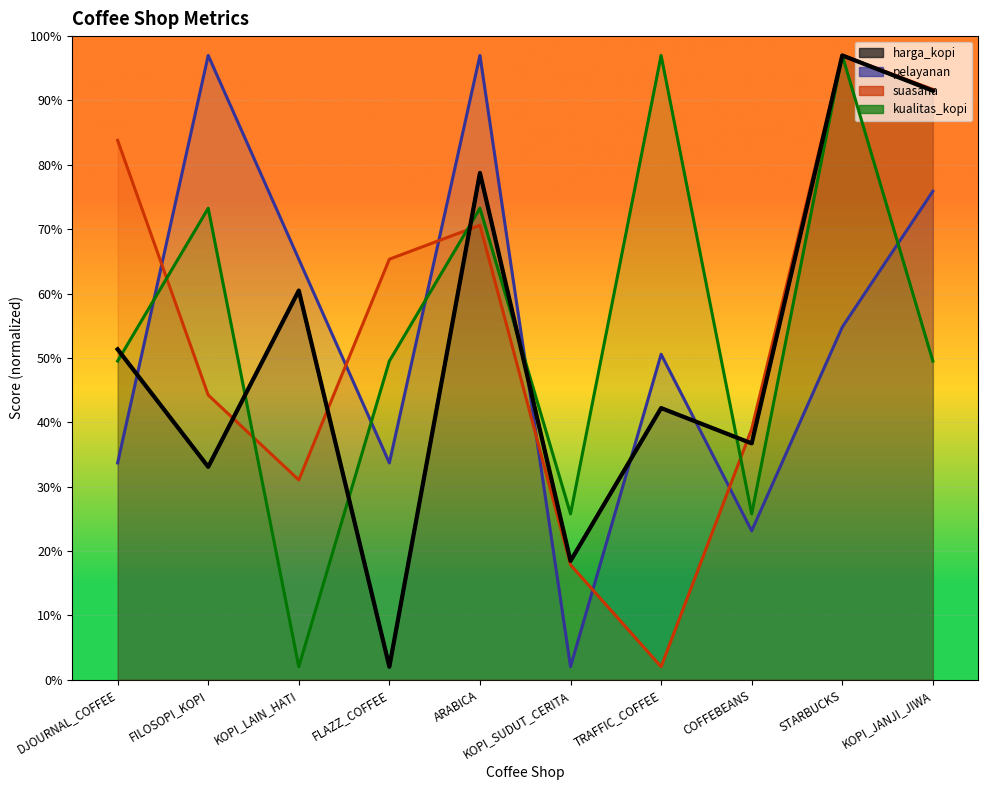

What is the label of the 6th point from the left?

KOPI_SUDUT_CERITA